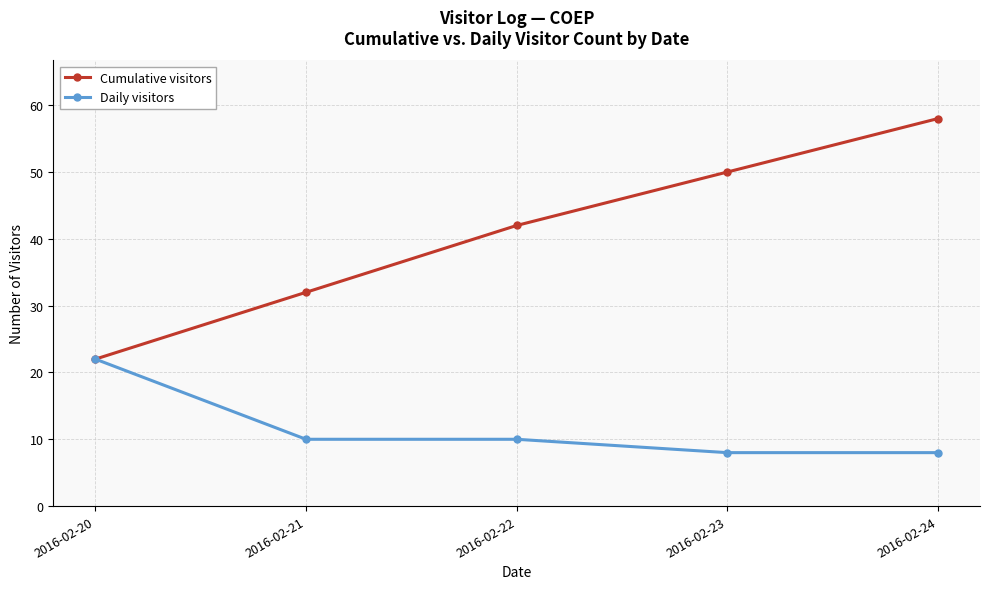

List the series in order of their peak value, highest first.

Cumulative visitors, Daily visitors